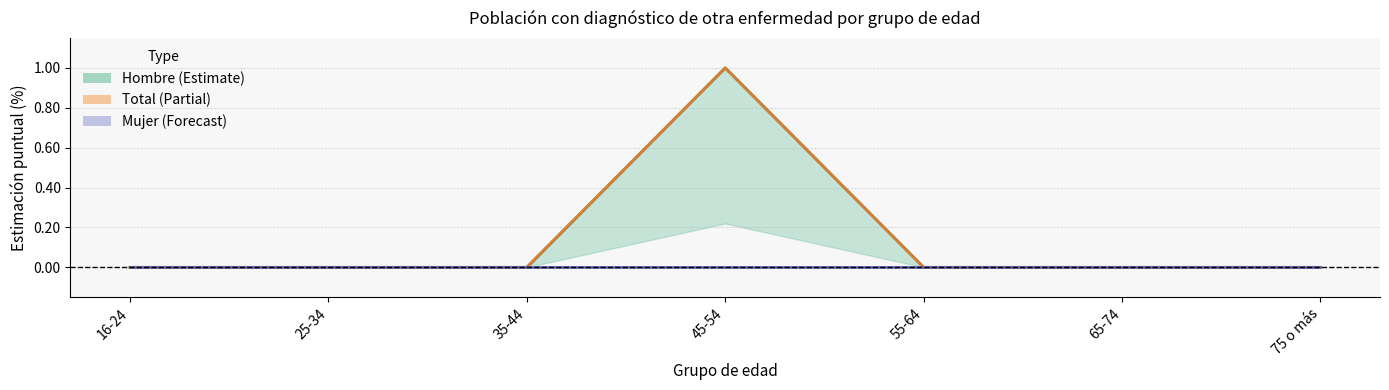

Reading left to right, list all the values displayed in this chart.

Hombre: 0	0	0	1	0	0	0
Total: 0	0	0	1	0	0	0
Mujer: 0	0	0	0	0	0	0